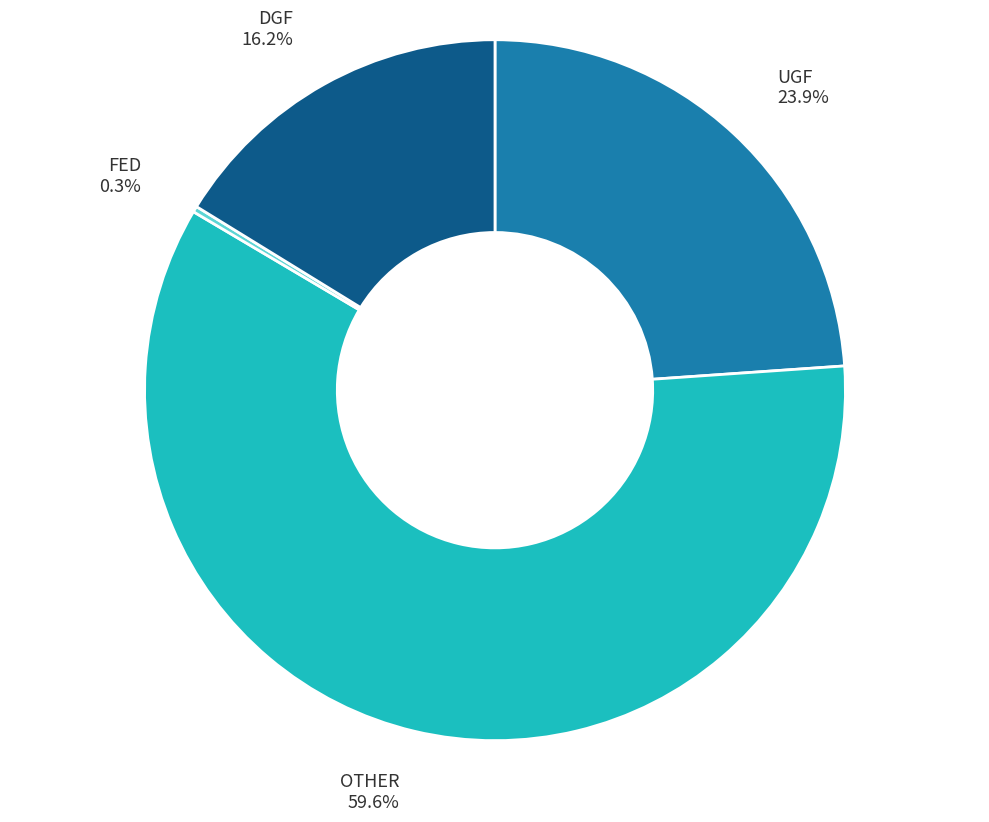

Does UGF account for over 50% of the chart?

No